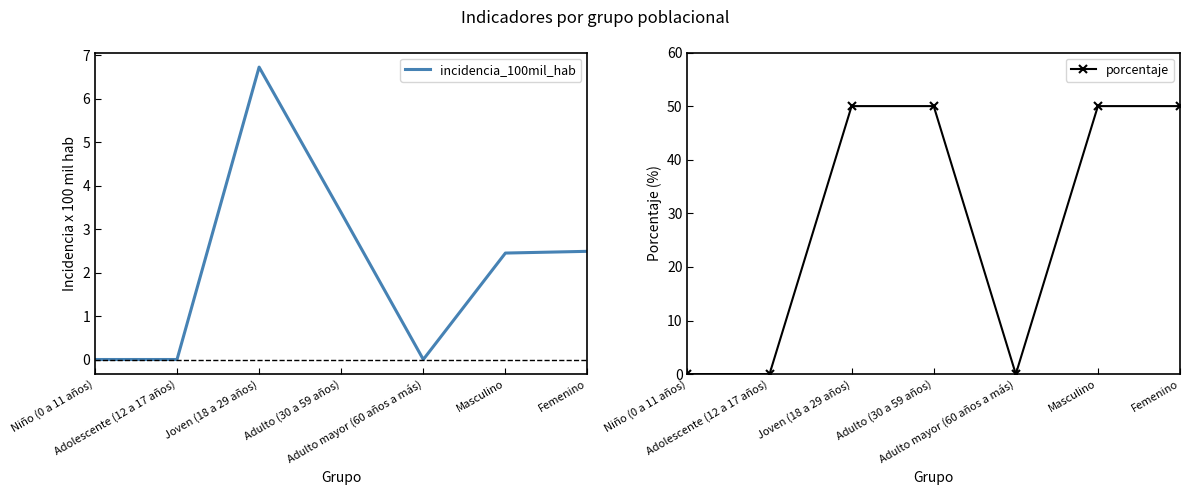

Which has a higher value, Femenino or Adolescente (12 a 17 años)?

Femenino